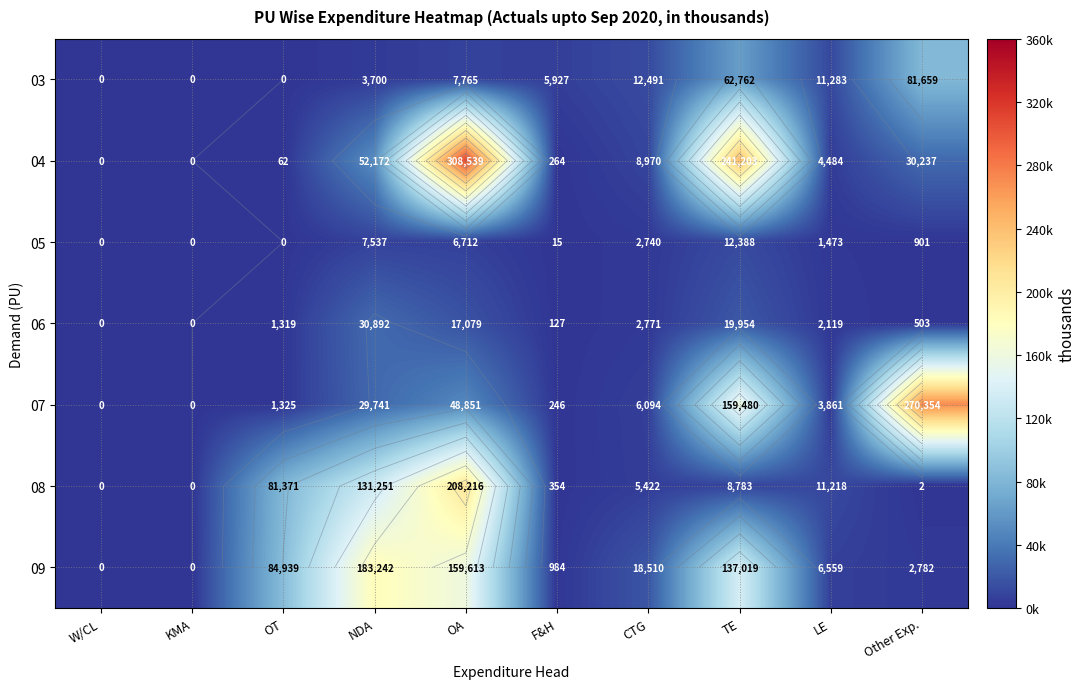

List the labels in order of 05 value, largest first.

TE, NDA, OA, CTG, LE, Other Exp., F&H, W/CL, KMA, OT